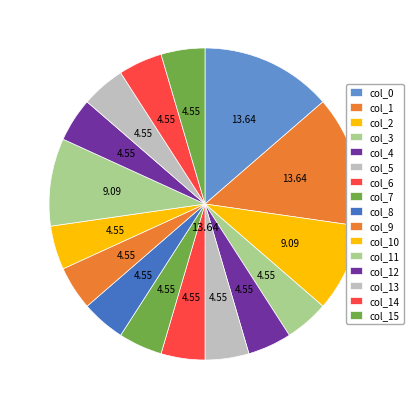

What is the smallest slice in the pie chart?

col_3